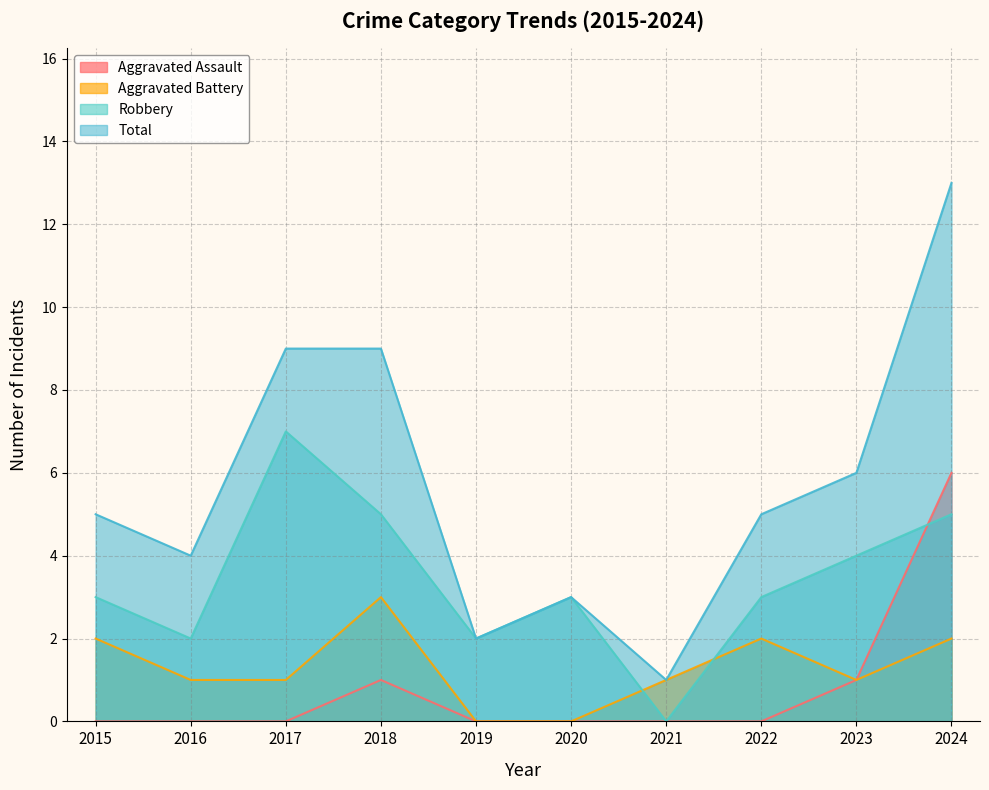

True or false: Total has more than 1 interior local peaks.

False